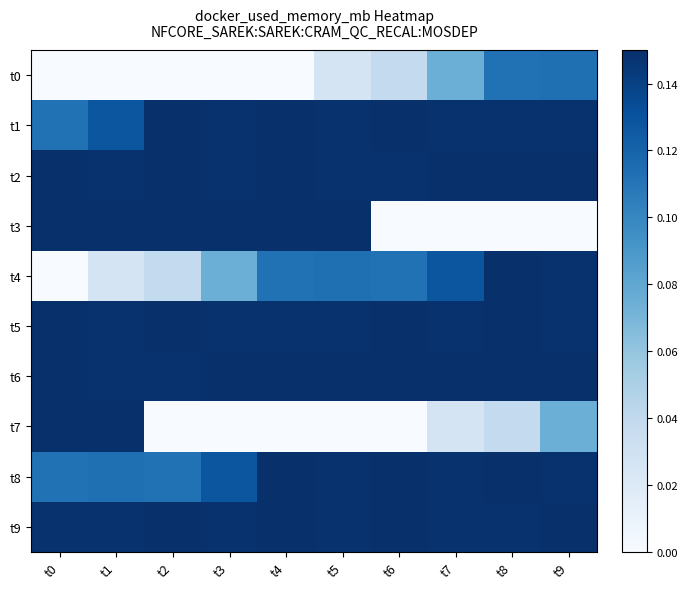

What is the greatest value displayed?

0.1